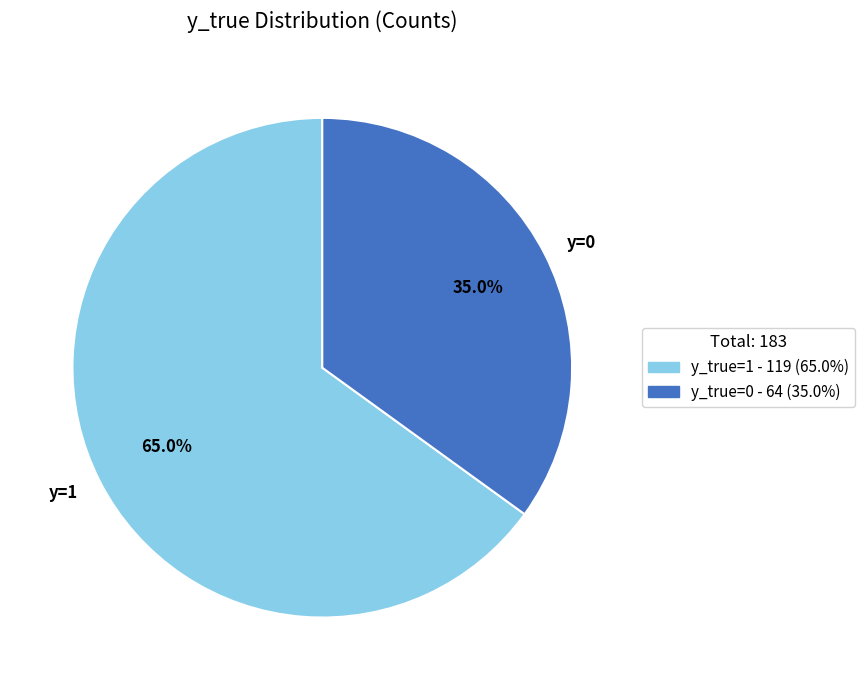

How many segments does this pie chart have?

2